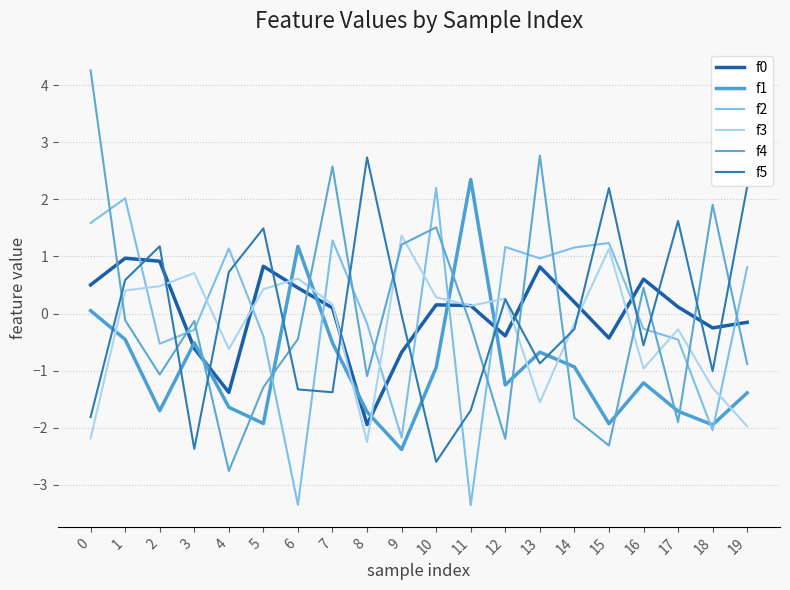

Reading right to left, transcribe all the data shown in this chart.

f0: 19=-0.2	18=-0.3	17=0.1	16=0.6	15=-0.4	14=0.2	13=0.8	12=-0.4	11=0.1	10=0.2	9=-0.7	8=-1.9	7=0.1	6=0.4	5=0.8	4=-1.4	3=-0.6	2=0.9	1=1.0	0=0.5
f1: 19=-1.4	18=-2.0	17=-1.7	16=-1.2	15=-1.9	14=-0.9	13=-0.7	12=-1.3	11=2.3	10=-0.9	9=-2.4	8=-1.7	7=-0.5	6=1.2	5=-1.9	4=-1.6	3=-0.5	2=-1.7	1=-0.5	0=0.1
f2: 19=0.8	18=-2.0	17=-0.5	16=-0.3	15=1.2	14=1.2	13=1.0	12=1.2	11=-3.4	10=2.2	9=-2.2	8=-0.2	7=1.3	6=-3.4	5=-0.4	4=1.1	3=-0.3	2=-0.5	1=2.0	0=1.6
f3: 19=-2.0	18=-1.3	17=-0.3	16=-1.0	15=1.1	14=-0.2	13=-1.6	12=0.3	11=0.1	10=0.3	9=1.4	8=-2.3	7=0.2	6=0.6	5=0.4	4=-0.6	3=0.7	2=0.5	1=0.4	0=-2.2
f4: 19=-0.9	18=1.9	17=-1.9	16=0.5	15=-2.3	14=-1.8	13=2.8	12=-2.2	11=-0.2	10=1.5	9=1.2	8=-1.1	7=2.6	6=-0.4	5=-1.3	4=-2.8	3=-0.1	2=-1.1	1=-0.1	0=4.3
f5: 19=2.2	18=-1.0	17=1.6	16=-0.6	15=2.2	14=-0.3	13=-0.9	12=0.2	11=-1.7	10=-2.6	9=-0.0	8=2.7	7=-1.4	6=-1.3	5=1.5	4=0.7	3=-2.4	2=1.2	1=0.6	0=-1.8